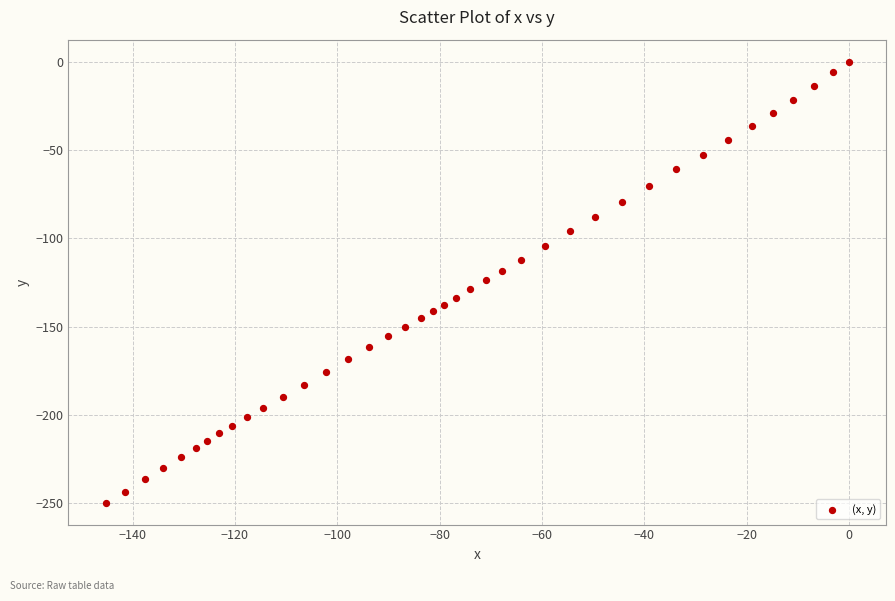

What is the range of Y values (max minus min)?

249.7